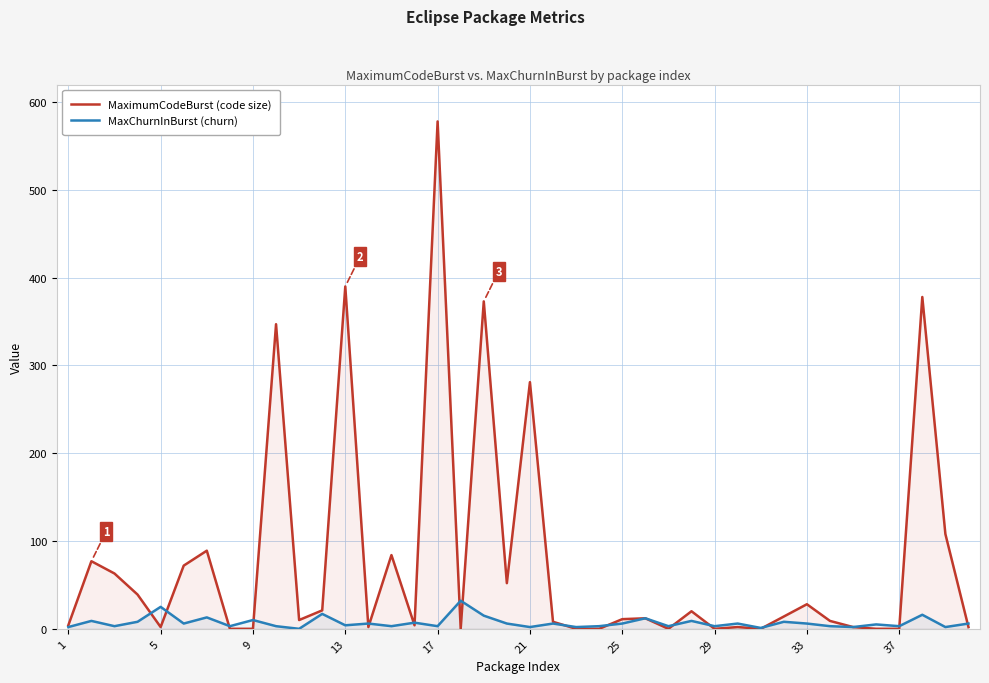

At 15, list the series in order from largest to smallest.

MaxChurnInBurst, MaximumCodeBurst